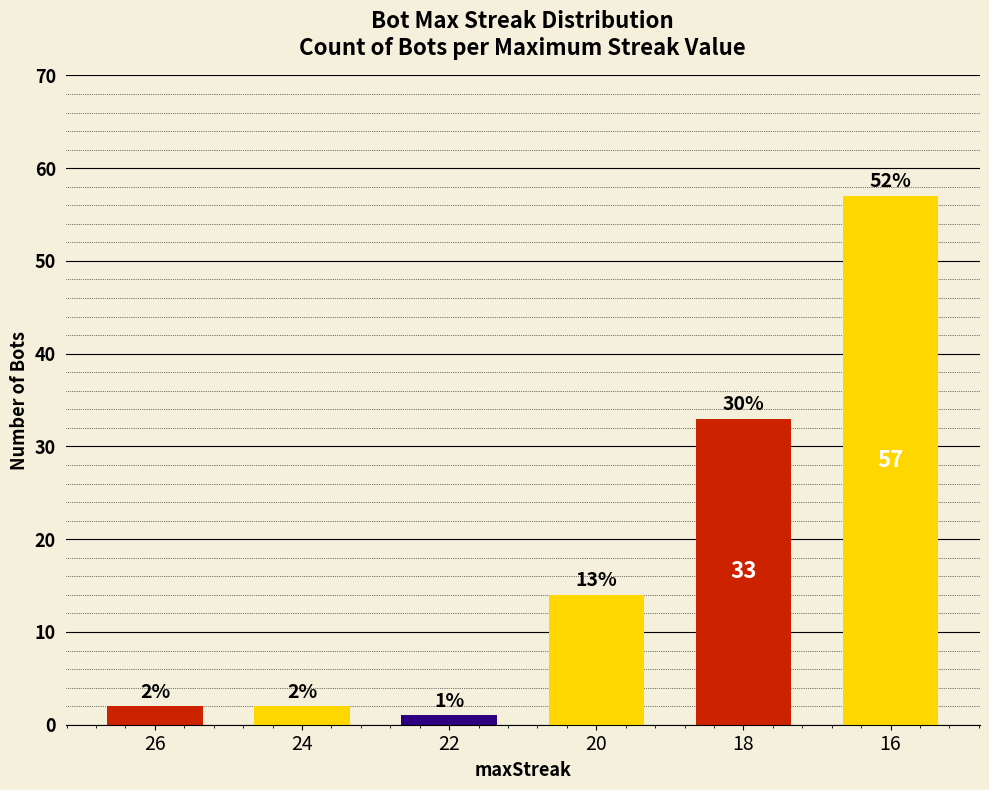

Is it true that the value at 22 is 1?

True